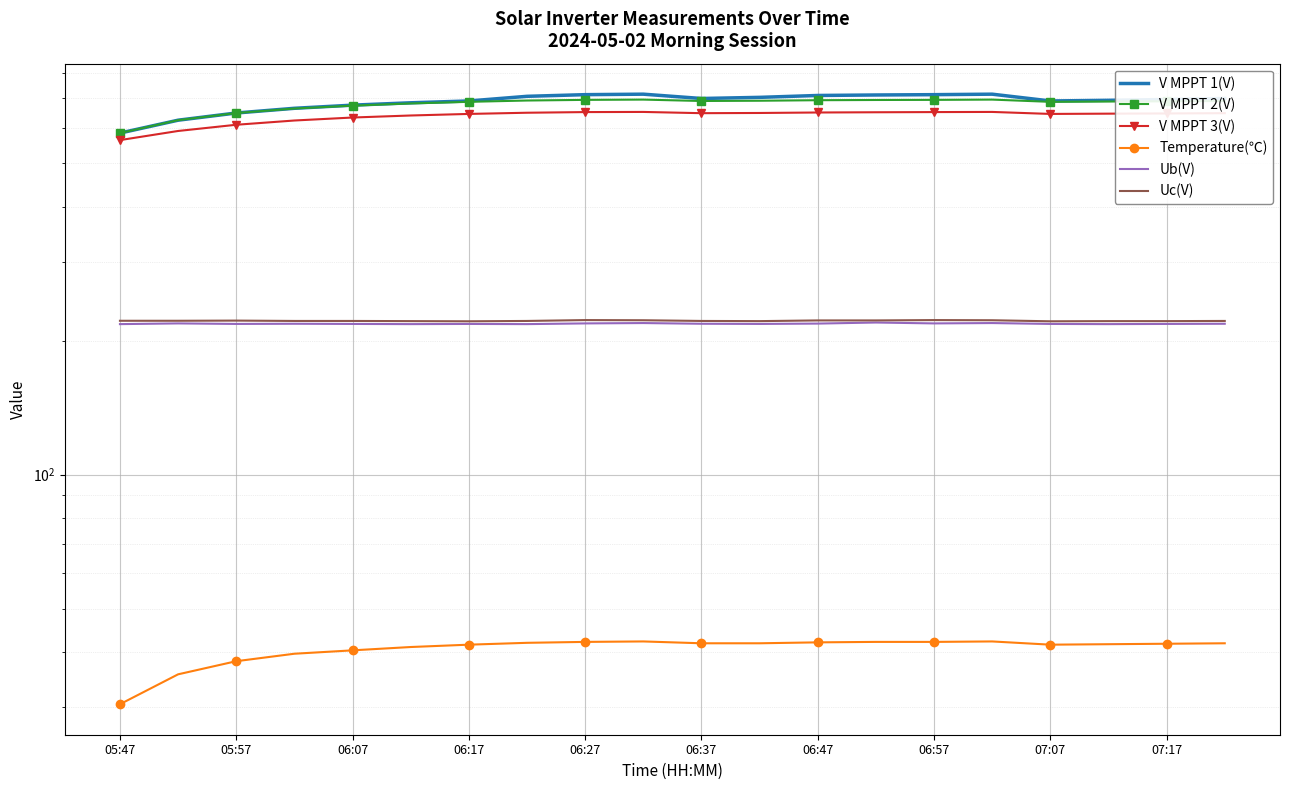

How many data points in V MPPT 2(V) are less than 690?

10